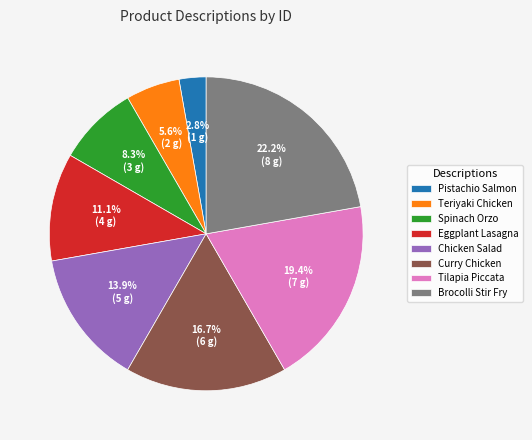

Which slice is the largest?

Brocolli Stir Fry